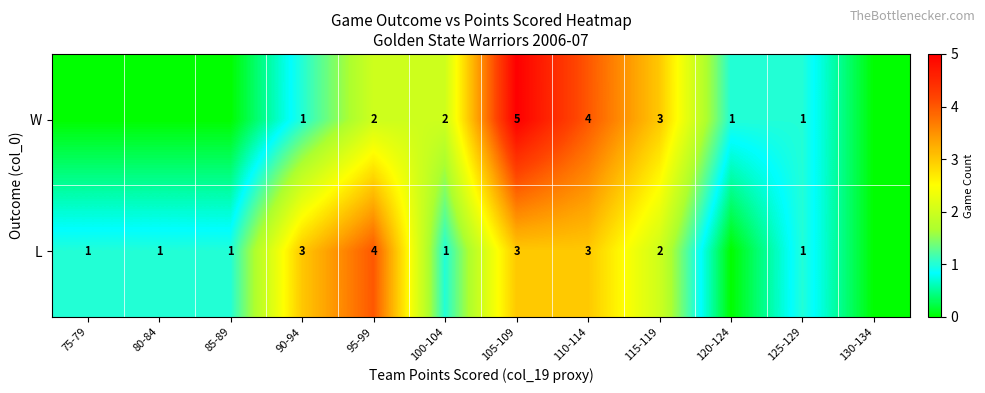

Between 95-99 and 110-114, which series saw the biggest shift?

W